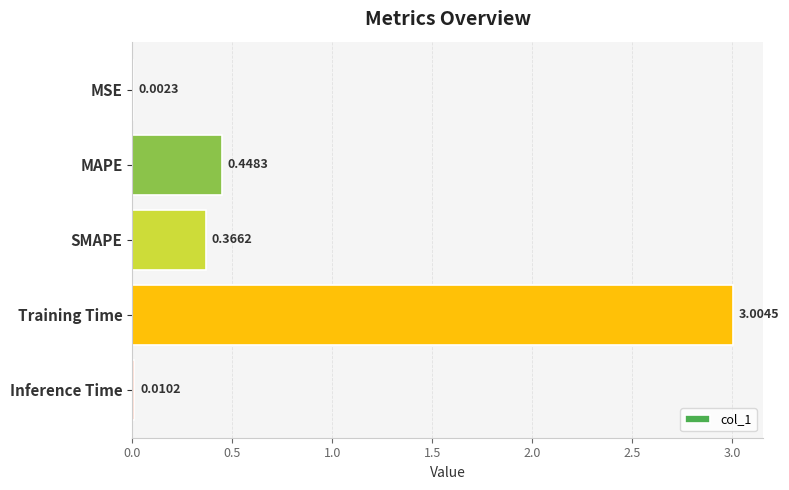

Which label corresponds to the largest value in the chart?

Training Time